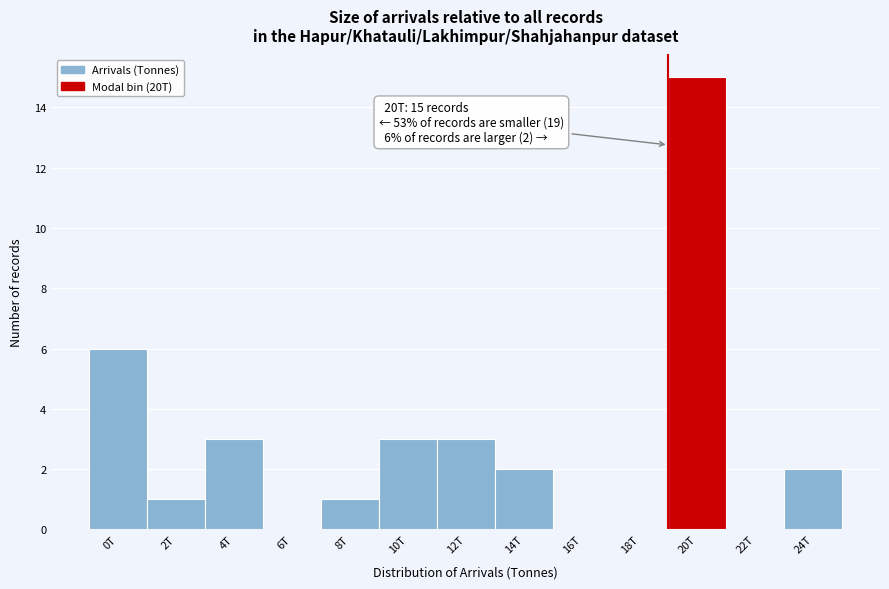

Reading left to right, list all the values displayed in this chart.

0T=6	2T=1	4T=3	6T=0	8T=1	10T=3	12T=3	14T=2	16T=0	18T=0	20T=15	22T=0	24T=2